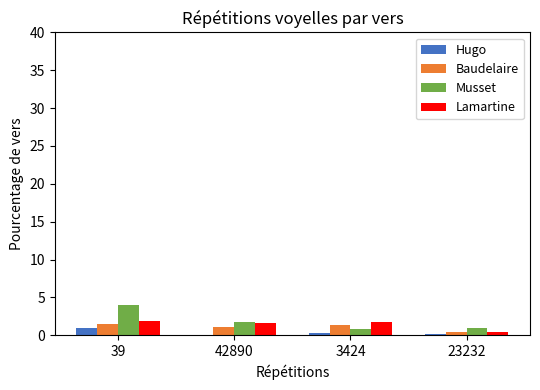

What is the greatest value displayed?

3.9